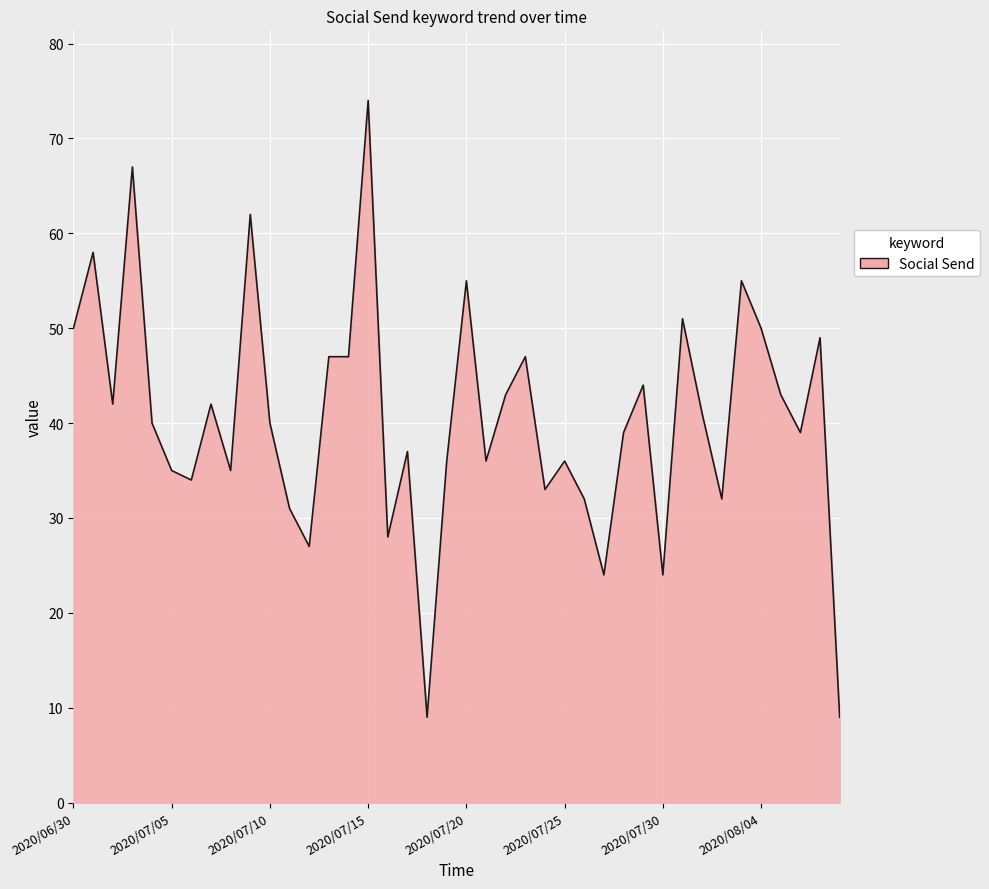

What is the minimum value shown in the chart?

9